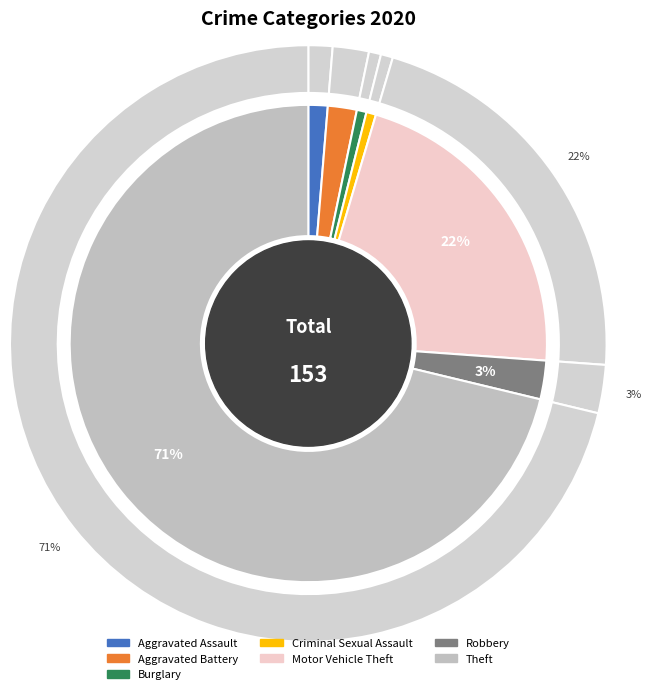

How many slices are in this pie chart?

7